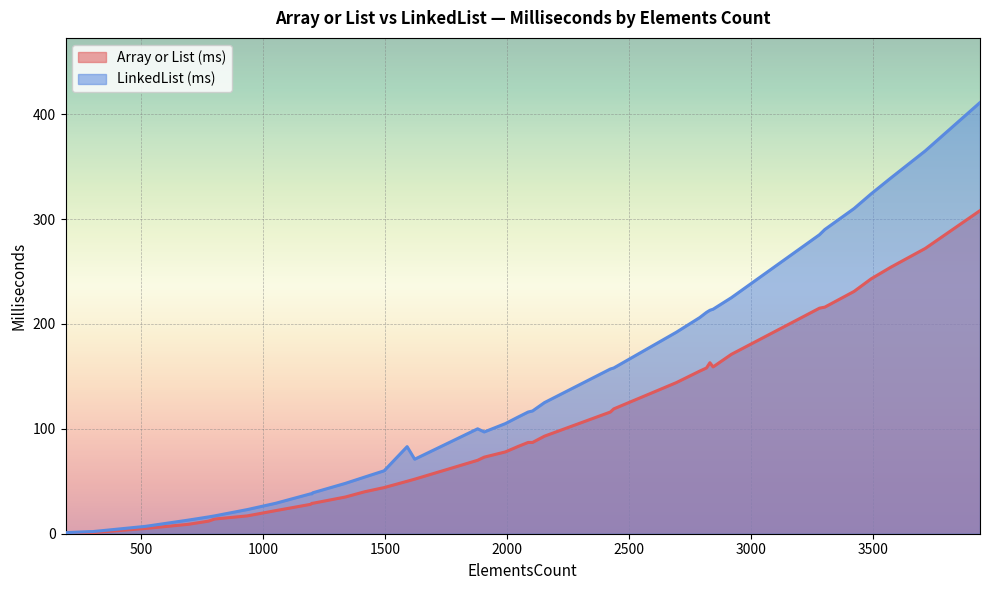

Does the chart display data point markers on the line(s)?

No